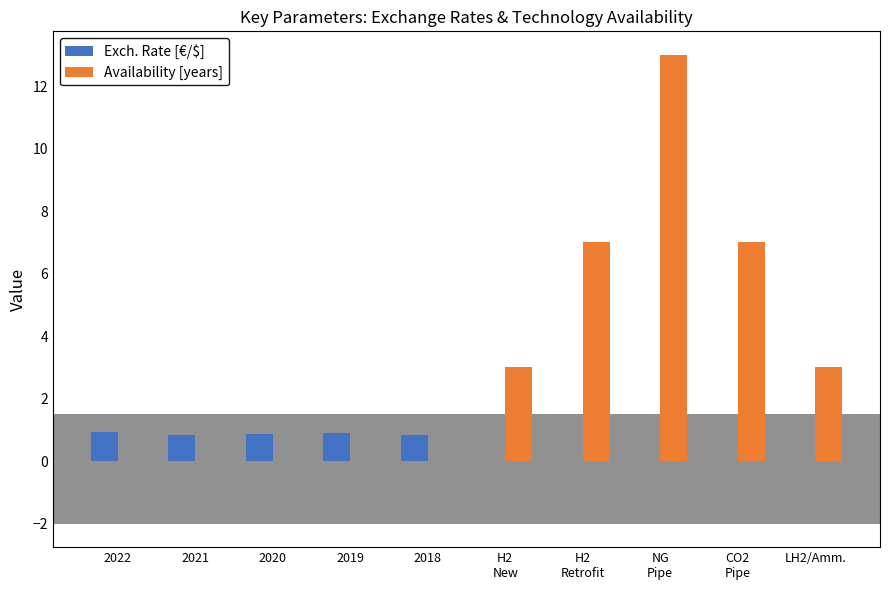

Is the value of Exch. Rate [€/$] at 2018 greater than the value of Availability [years] at 2022?

Yes